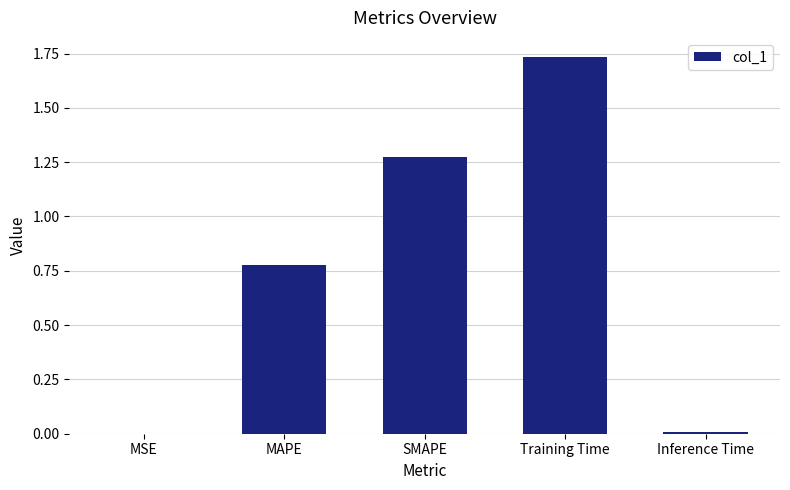

What is the sum of all values?

3.8